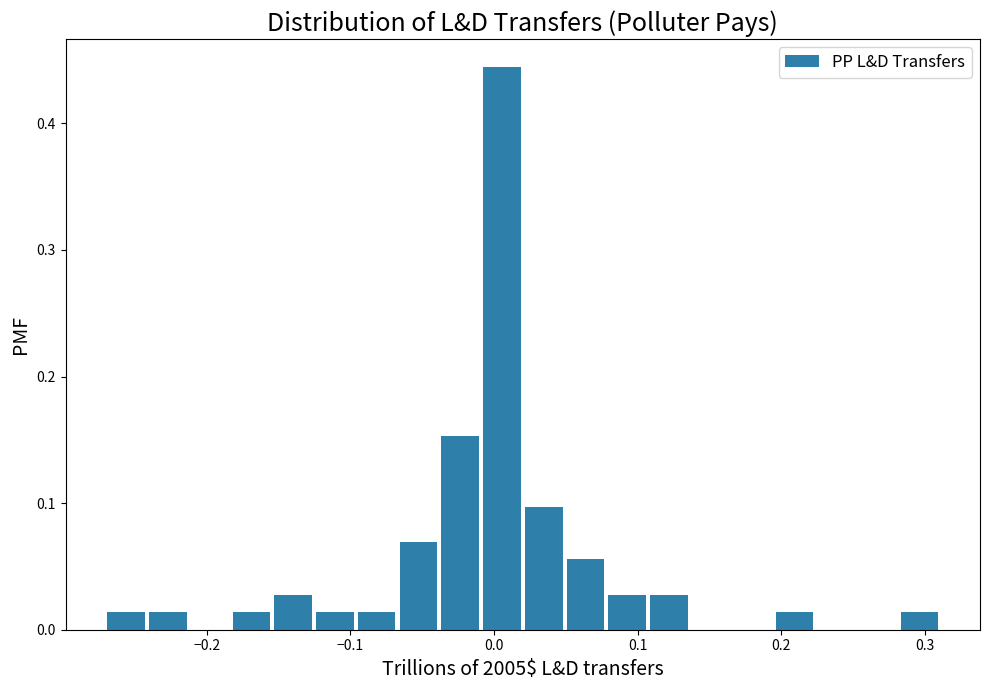

Around what value on the x-axis is the tallest bar? Give the approximate position of its centre, as read against the axis.

0.01